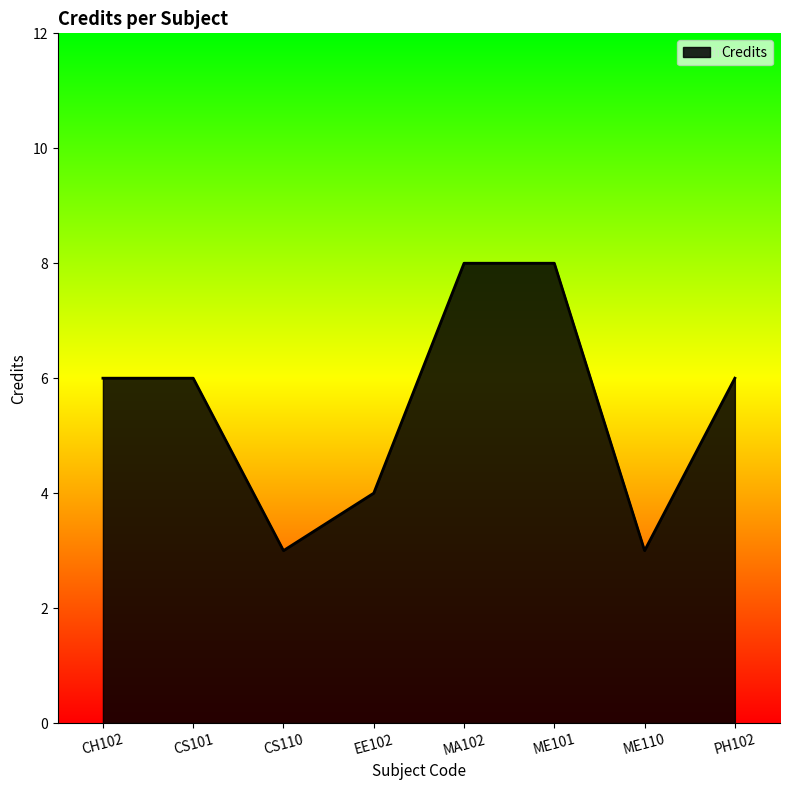

What is the smallest value displayed?

3